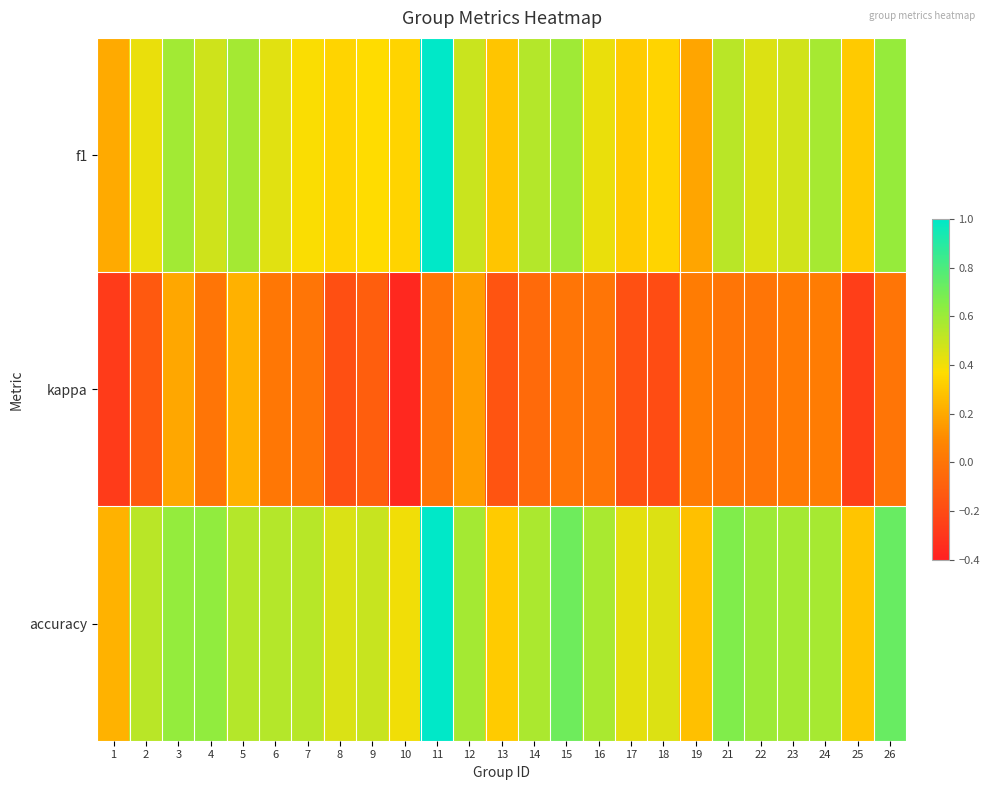

Reading right to left, what are all the values shown in this chart?

f1: 26=0.6	25=0.3	24=0.6	23=0.5	22=0.5	21=0.5	19=0.2	18=0.3	17=0.3	16=0.4	15=0.6	14=0.5	13=0.3	12=0.5	11=1.0	10=0.3	9=0.4	8=0.3	7=0.4	6=0.4	5=0.6	4=0.5	3=0.6	2=0.4	1=0.2
kappa: 26=0.0	25=-0.3	24=0.0	23=0.0	22=0.0	21=0.0	19=0.0	18=-0.2	17=-0.2	16=0.0	15=0.0	14=-0.1	13=-0.2	12=0.2	11=0.0	10=-0.4	9=-0.1	8=-0.2	7=0.0	6=0.0	5=0.2	4=0.0	3=0.2	2=-0.1	1=-0.3
accuracy: 26=0.7	25=0.3	24=0.6	23=0.6	22=0.6	21=0.7	19=0.3	18=0.5	17=0.4	16=0.6	15=0.7	14=0.6	13=0.3	12=0.6	11=1.0	10=0.4	9=0.5	8=0.5	7=0.5	6=0.5	5=0.5	4=0.6	3=0.6	2=0.5	1=0.2